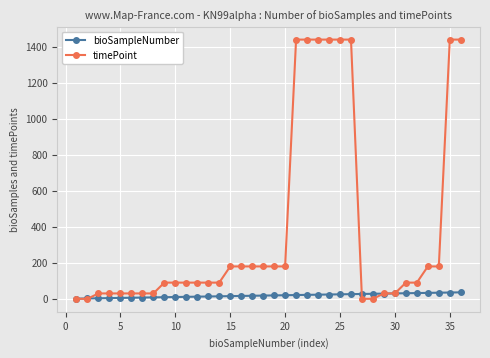

What are all the series names shown in the legend?

bioSampleNumber, timePoint